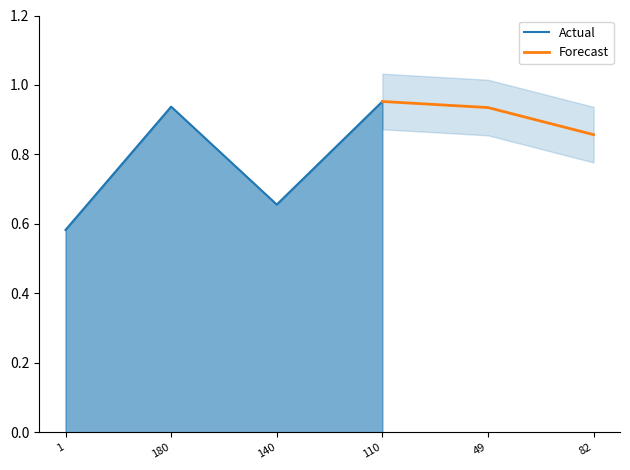

Between ACCEDE09407_180.png and ACCEDE09407_140.png, which is larger?

ACCEDE09407_180.png